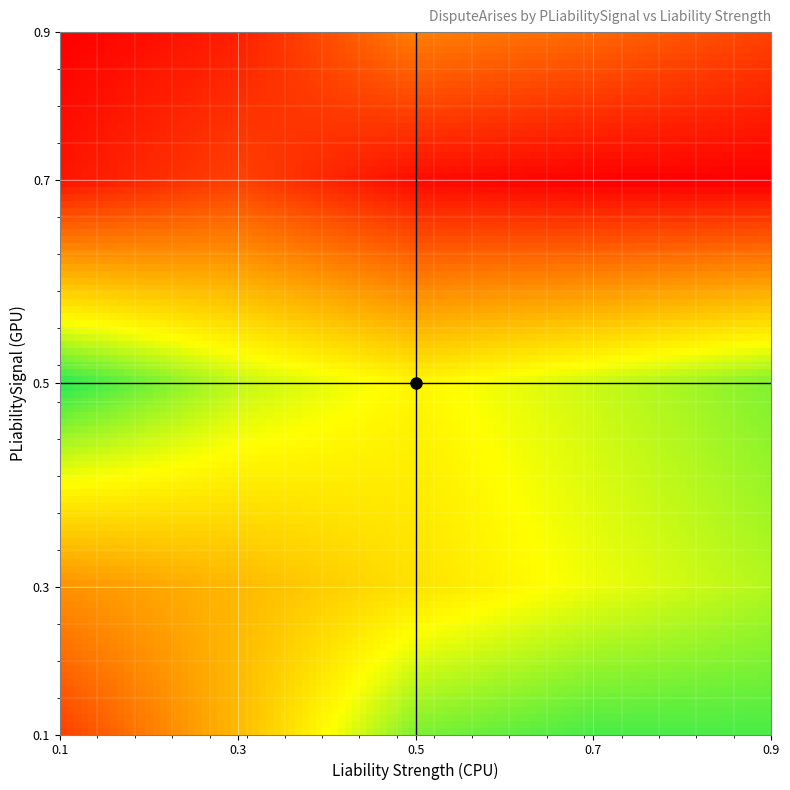

Reading right to left, extract all data points from this chart.

Liability Strength1: 4=0.0	3=0.1	2=0.9	1=0.4	0=0.2
Liability Strength2: 4=0.1	3=0.2	2=0.7	1=0.5	0=0.5
Liability Strength3: 4=0.3	3=0.0	2=0.6	1=0.6	0=0.8
Liability Strength4: 4=0.3	3=0.0	2=0.7	1=0.7	0=0.9
Liability Strength5: 4=0.2	3=0.0	2=0.8	1=0.8	0=0.9